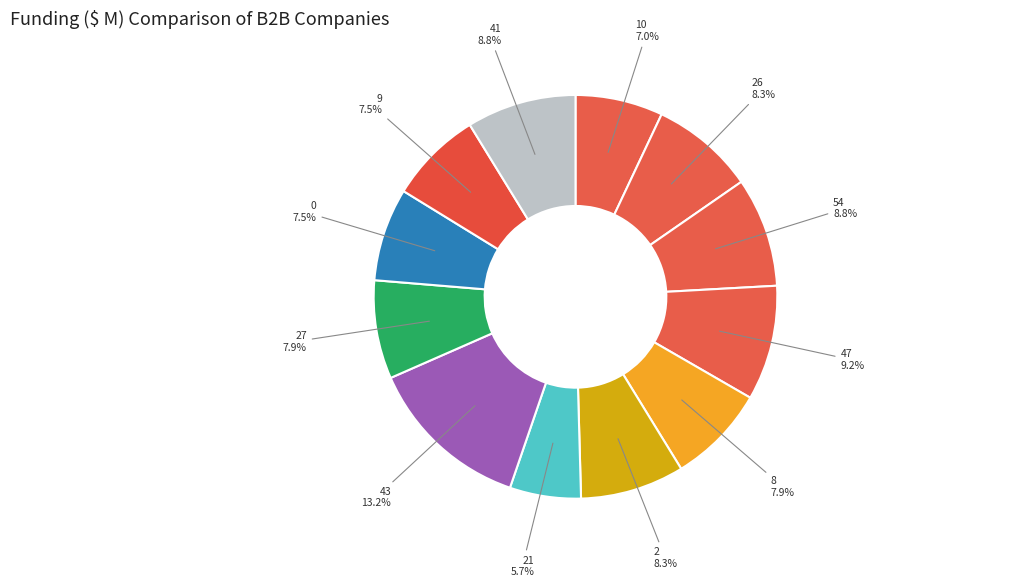

How many slices are in this pie chart?

12